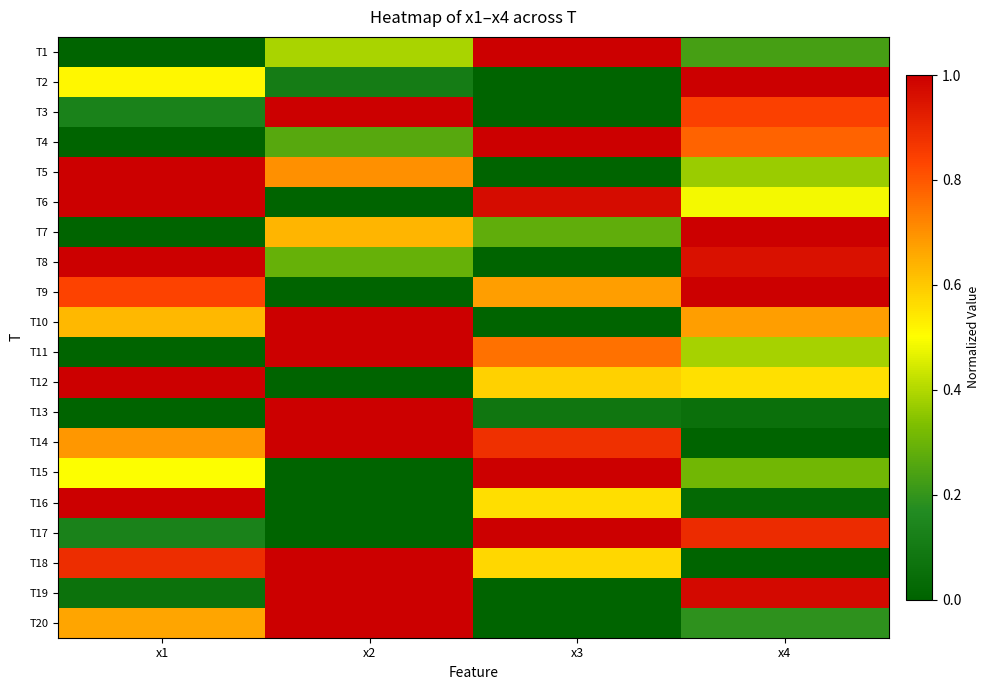

Reading right to left, list all the values displayed in this chart.

T1: x4=0.2	x3=1.0	x2=0.4	x1=0.0
T2: x4=1.0	x3=0.0	x2=0.1	x1=0.5
T3: x4=0.8	x3=0.0	x2=1.0	x1=0.1
T4: x4=0.8	x3=1.0	x2=0.3	x1=0.0
T5: x4=0.4	x3=0.0	x2=0.7	x1=1.0
T6: x4=0.5	x3=1.0	x2=0.0	x1=1.0
T7: x4=1.0	x3=0.3	x2=0.6	x1=0.0
T8: x4=1.0	x3=0.0	x2=0.3	x1=1.0
T9: x4=1.0	x3=0.7	x2=0.0	x1=0.8
T10: x4=0.7	x3=0.0	x2=1.0	x1=0.6
T11: x4=0.4	x3=0.8	x2=1.0	x1=0.0
T12: x4=0.6	x3=0.6	x2=0.0	x1=1.0
T13: x4=0.1	x3=0.1	x2=1.0	x1=0.0
T14: x4=0.0	x3=0.9	x2=1.0	x1=0.7
T15: x4=0.3	x3=1.0	x2=0.0	x1=0.5
T16: x4=0.0	x3=0.6	x2=0.0	x1=1.0
T17: x4=0.9	x3=1.0	x2=0.0	x1=0.1
T18: x4=0.0	x3=0.6	x2=1.0	x1=0.9
T19: x4=1.0	x3=0.0	x2=1.0	x1=0.1
T20: x4=0.2	x3=0.0	x2=1.0	x1=0.7